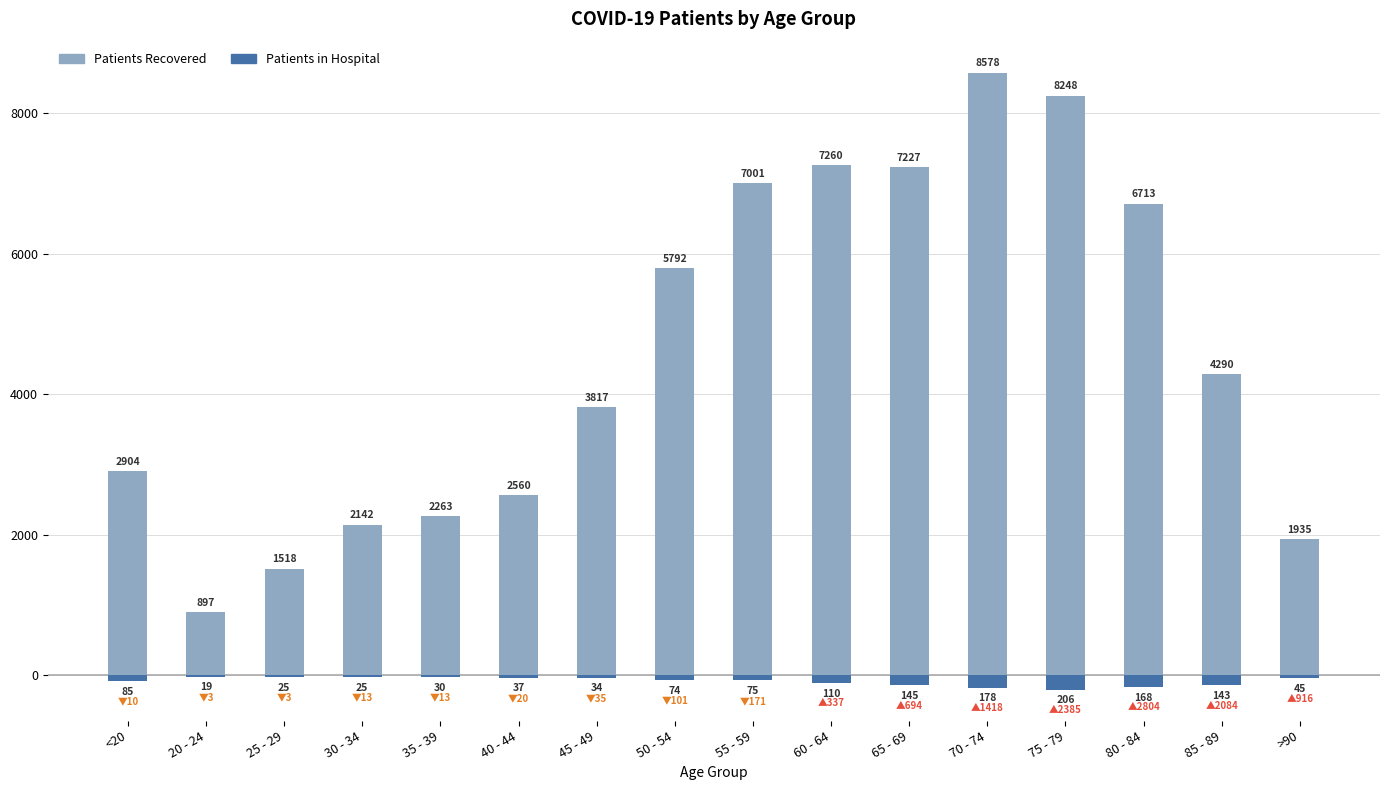

At how many categories does at least one series exceed 8169?

2